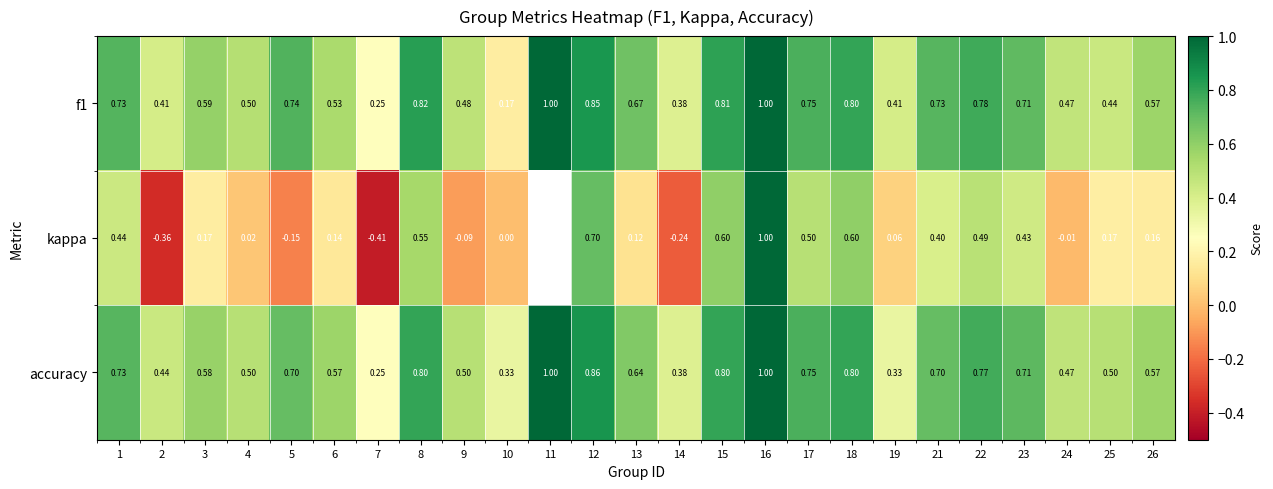

Which series changed the most between 6 and 12?

kappa